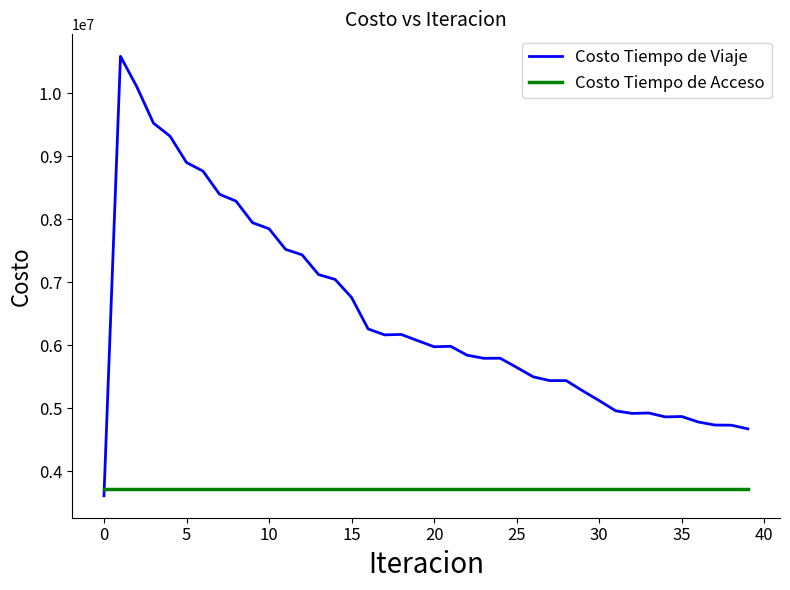

List the series in order of their overall mean, highest first.

Costo Tiempo de Viaje, Costo Tiempo de Acceso